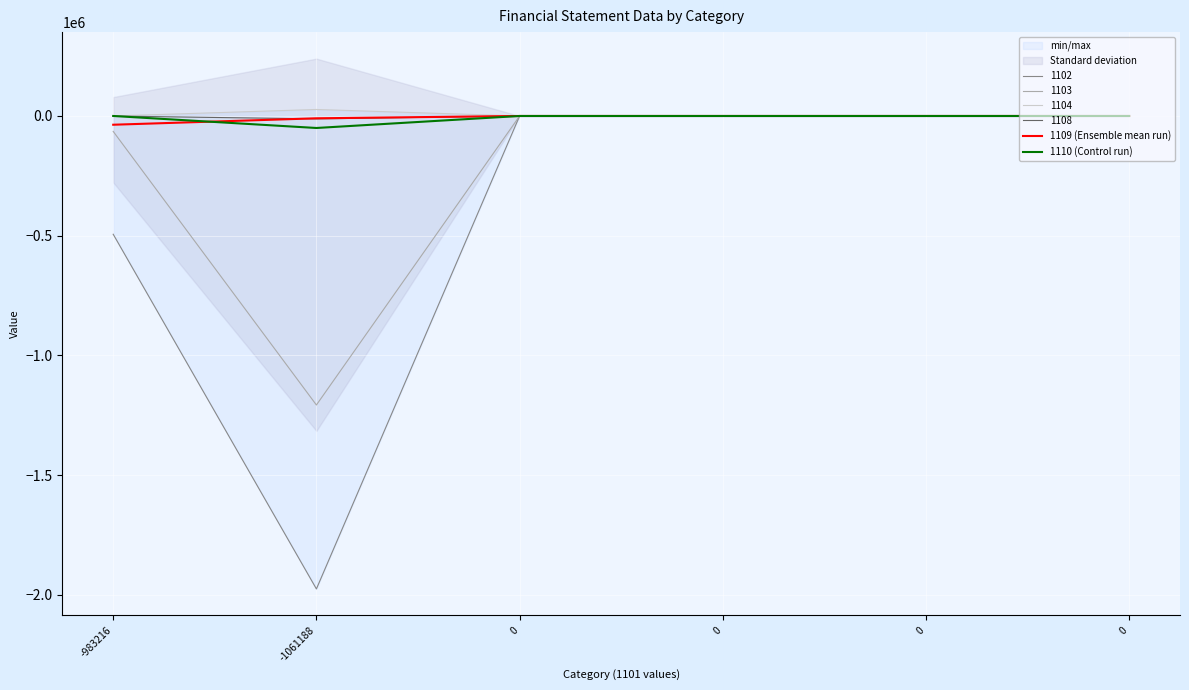

Is it true that 1109 (Ensemble mean run) equals -15552 at 0?

False